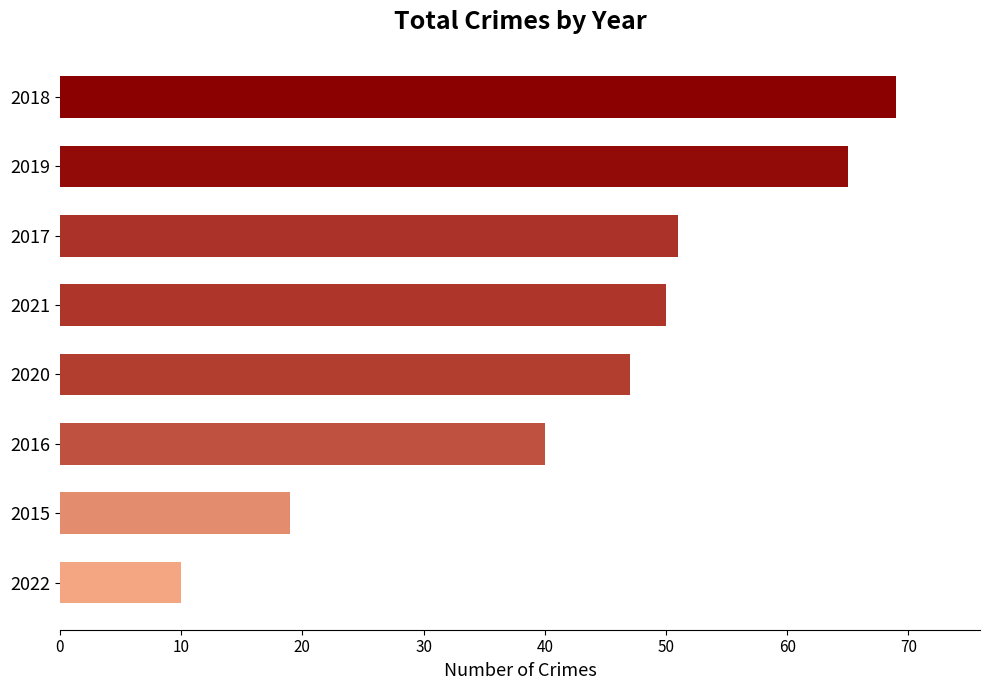

What is the change in value from 2020 to 2017?

+4